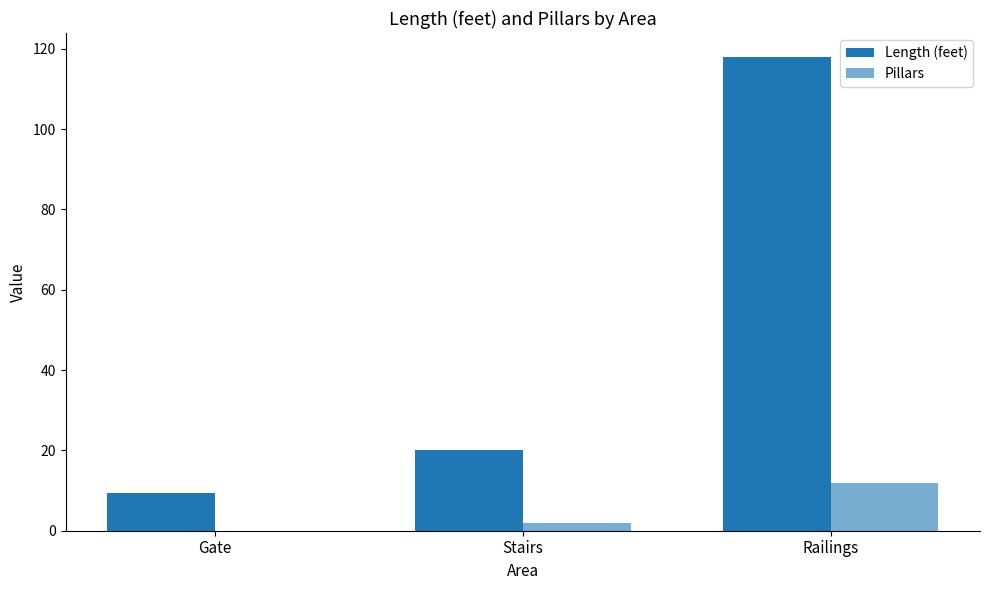

How many data points does each series have?

3